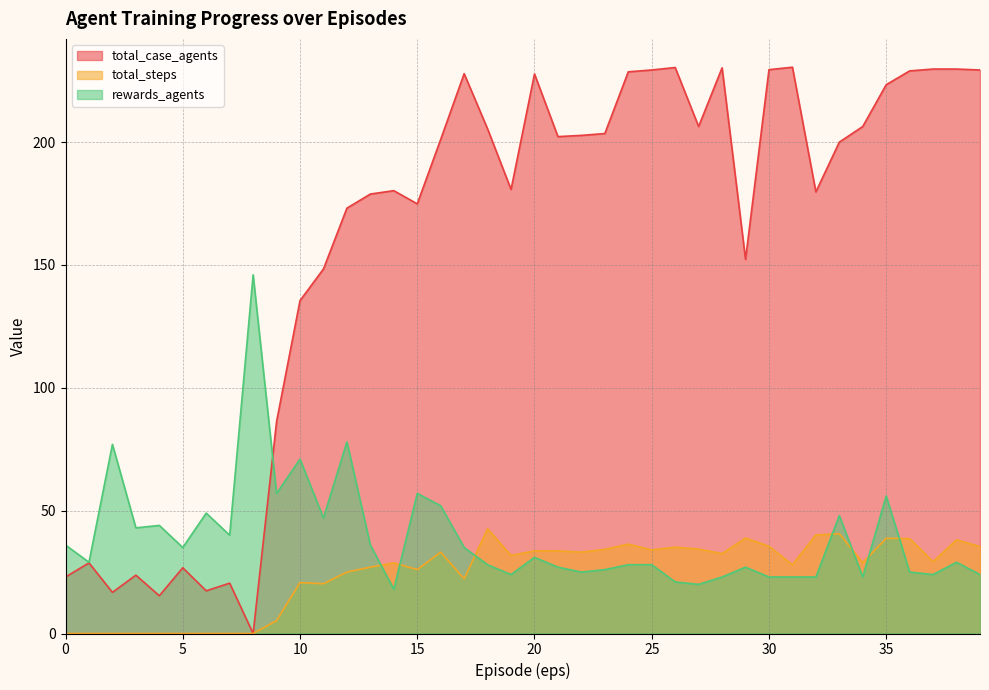

What are all the series names shown in the legend?

total_case_agents, total_steps, rewards_agents